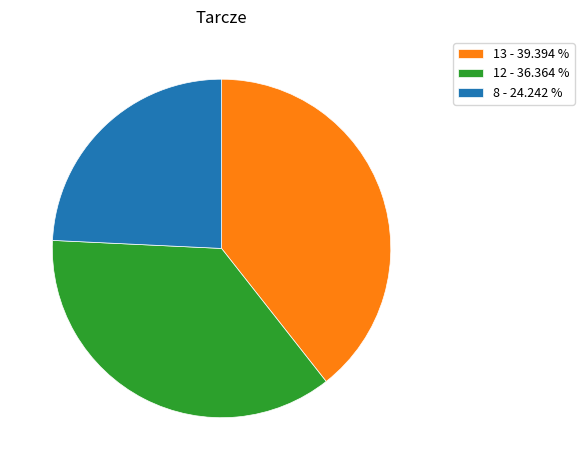

How many slices are in this pie chart?

3